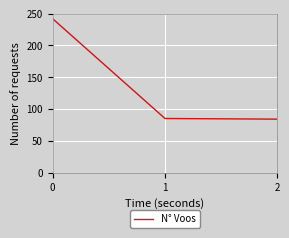

Reading left to right, what are all the values shown in this chart?

242	85	84